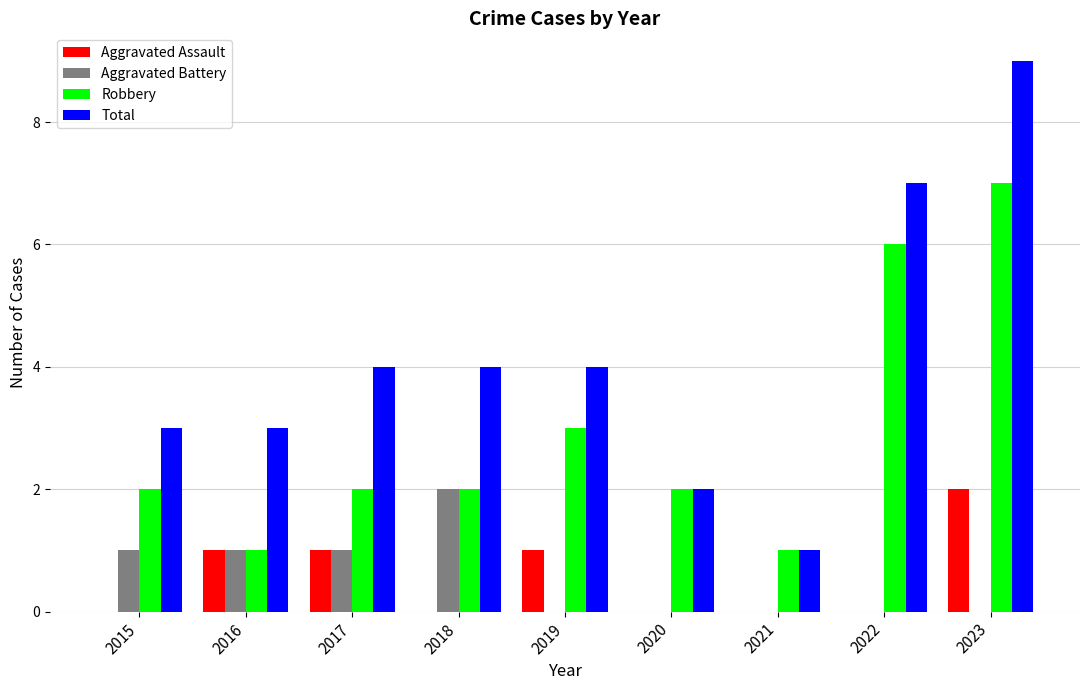

What is the sum of the Aggravated Assault values at 2016 and 2017?

2